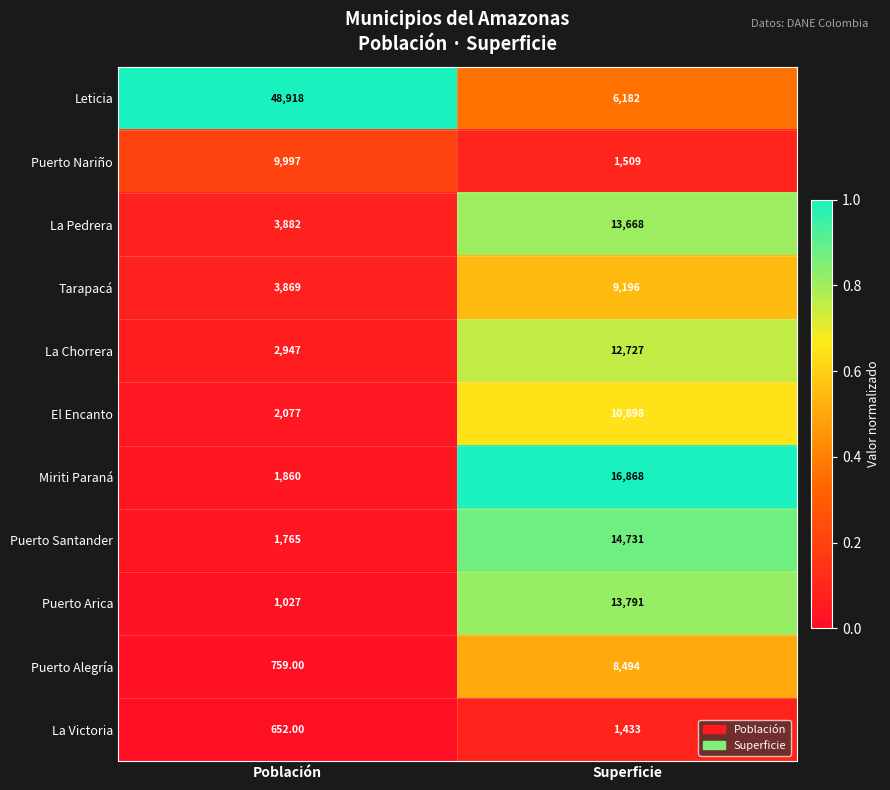

What is the difference between the Tarapacá values at Superficie and Población?

5327